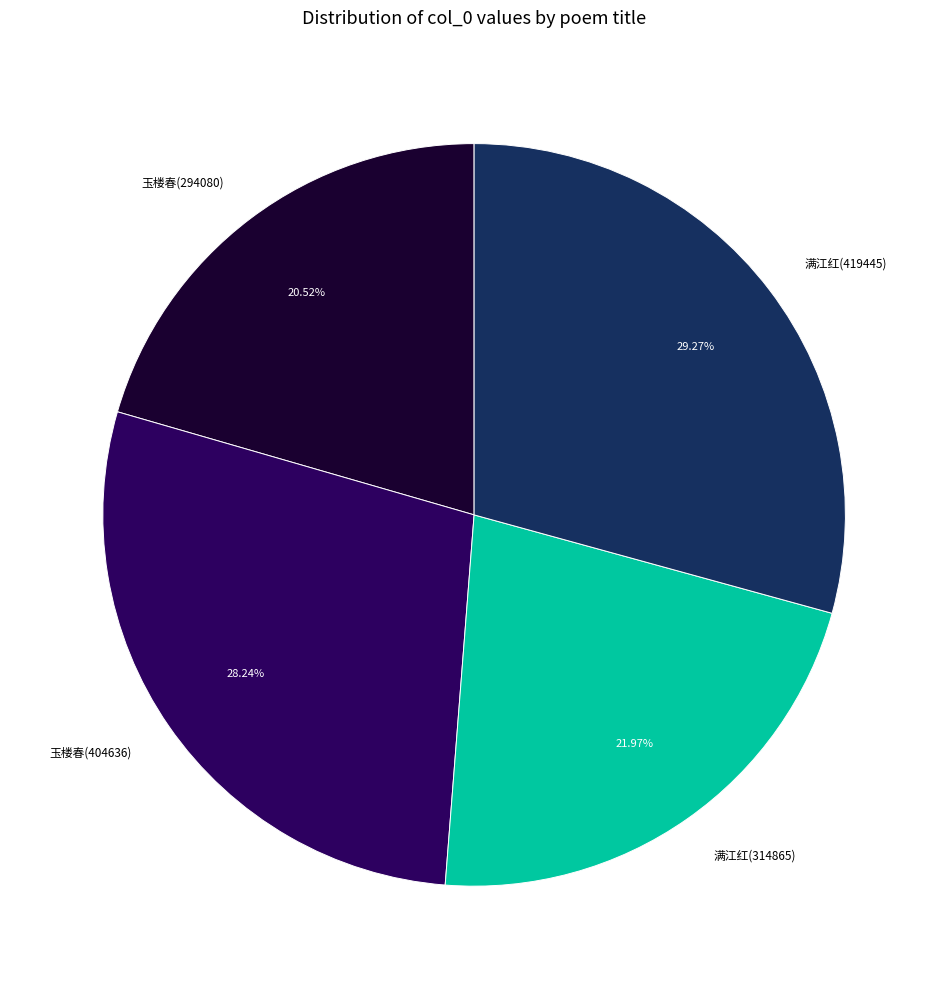

What is the smallest slice in the pie chart?

玉楼春(294080)